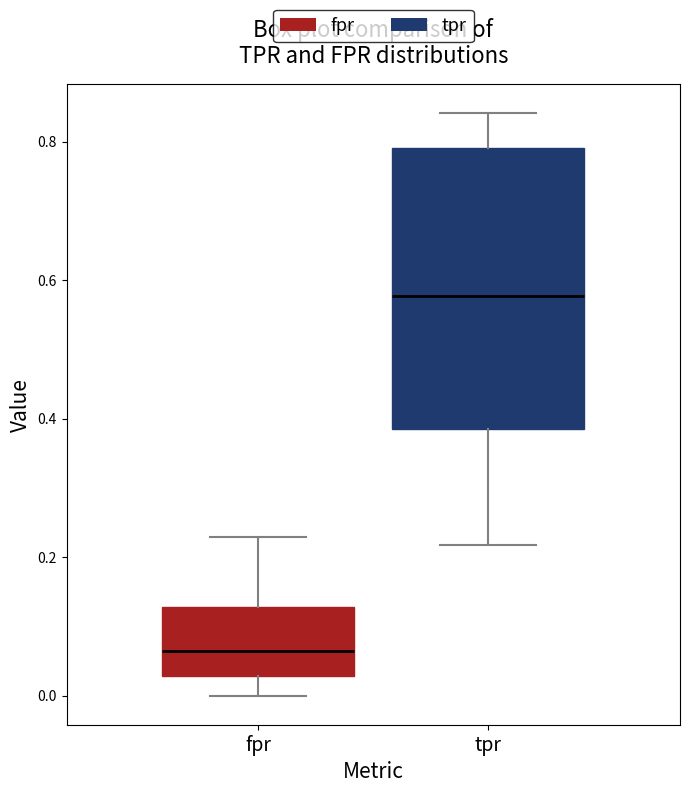

Comparing the boxes themselves (not the whiskers), which one is the tallest?

tpr